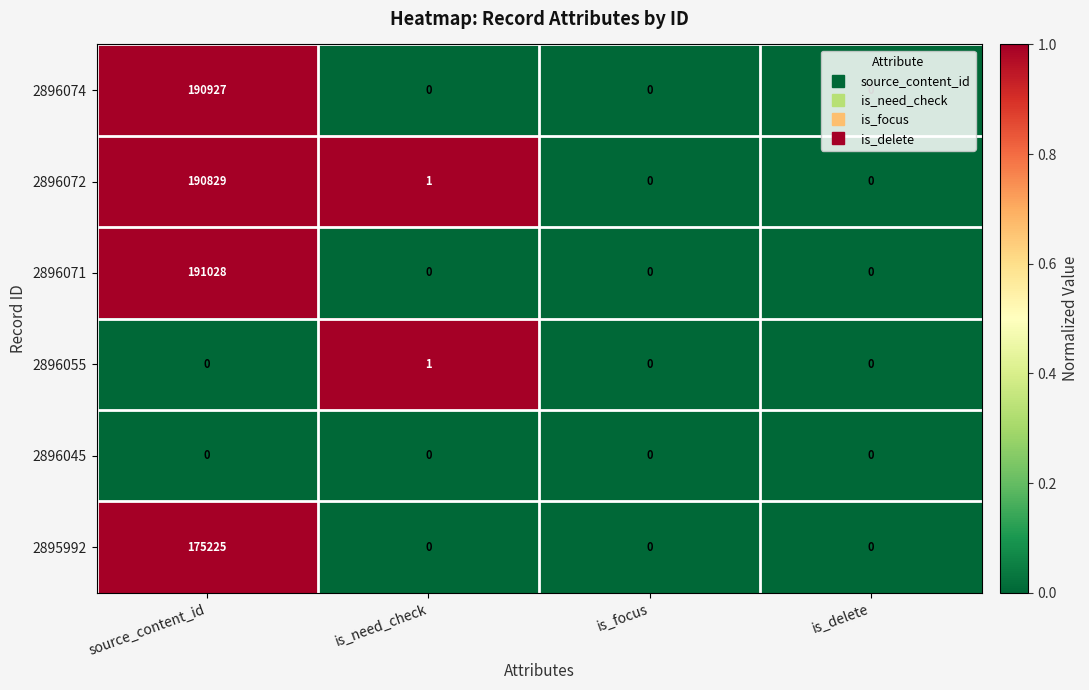

The 2896071 series shows 123117 at is_need_check. True or false?

False